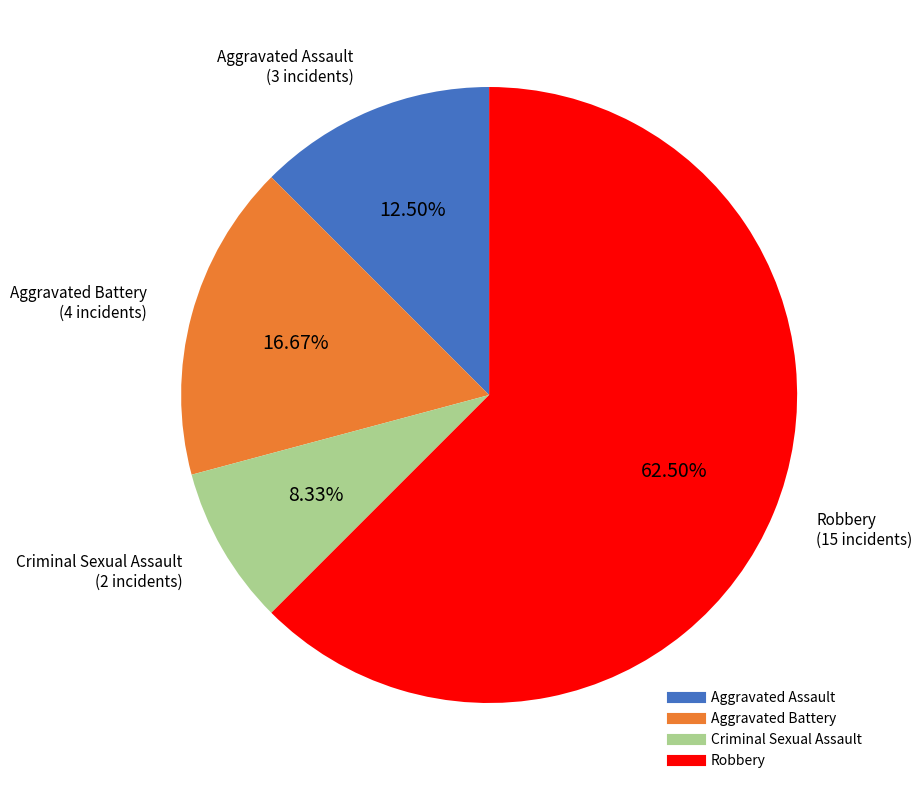

Which slice represents more than half of the pie?

Robbery